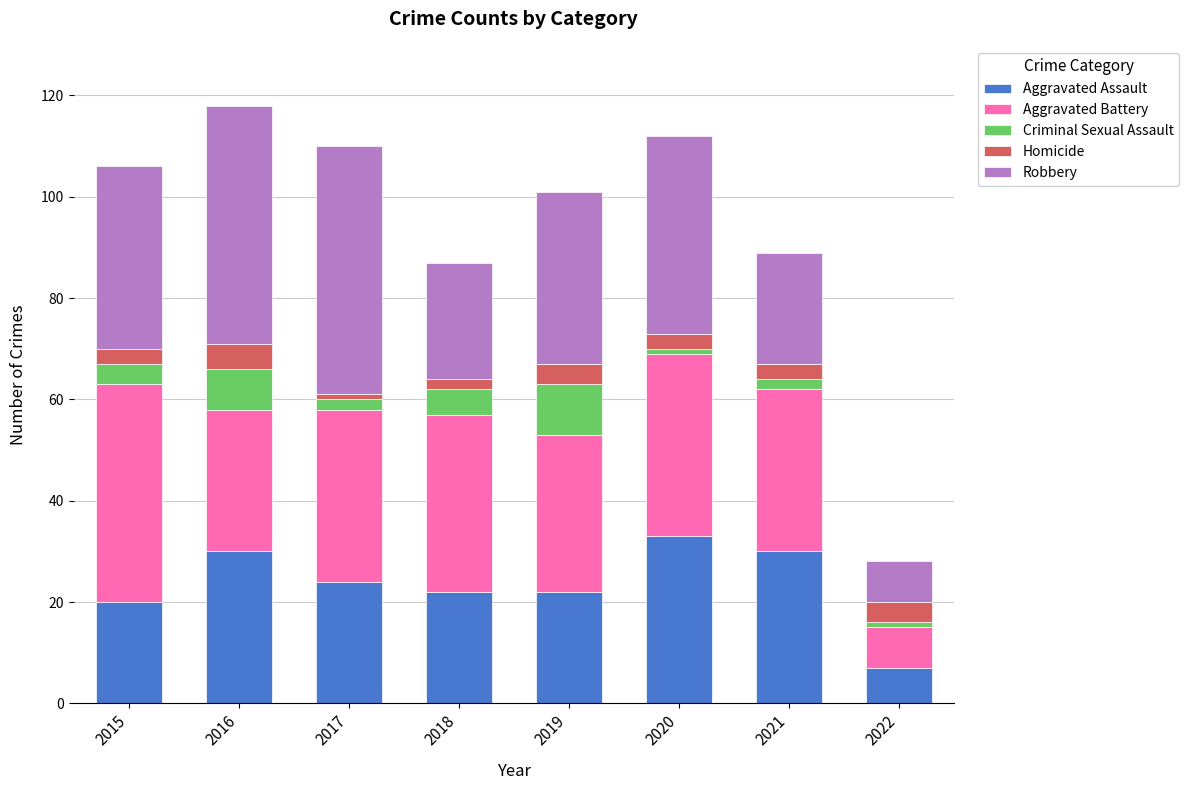

What are all the series names shown in the legend?

Aggravated Assault, Aggravated Battery, Criminal Sexual Assault, Homicide, Robbery